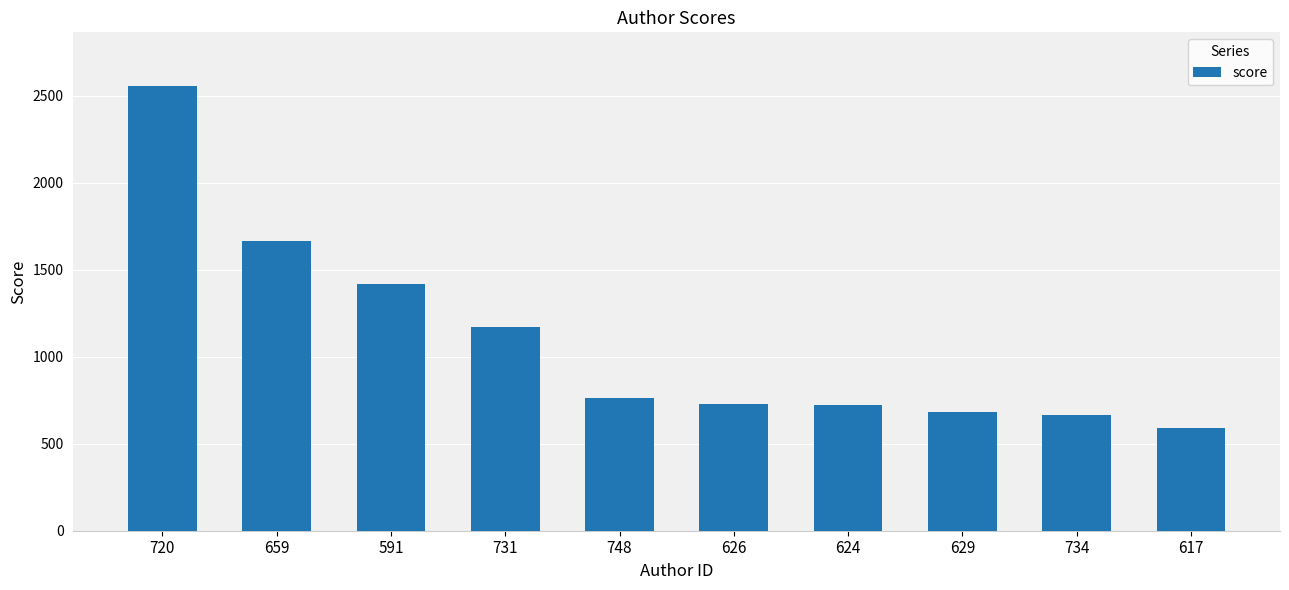

Where is the data nearest to the value 1574?

659